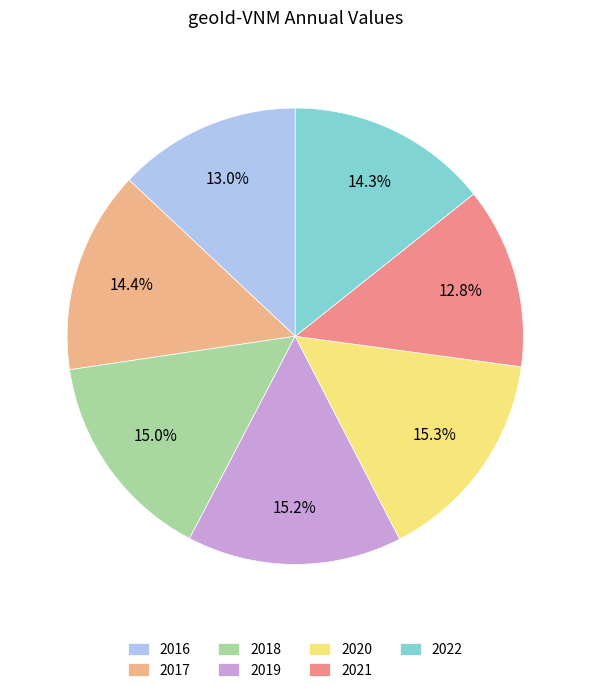

To the nearest percent, what is the combined percentage of 2022 and 2020?

30%